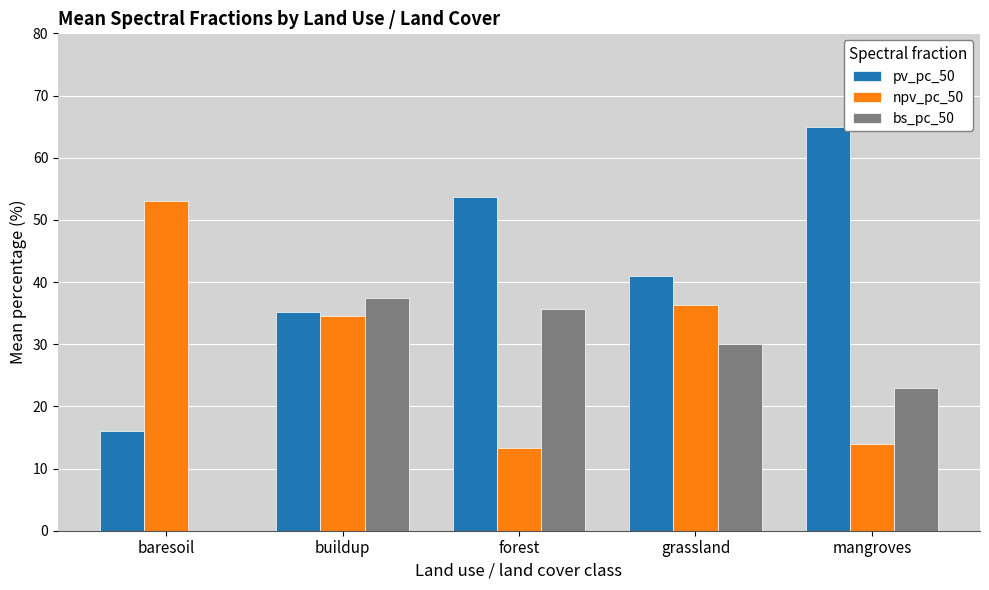

Reading left to right, extract all data points from this chart.

pv_pc_50: baresoil=16.0	buildup=35.1	forest=53.7	grassland=41.0	mangroves=65.0
npv_pc_50: baresoil=53.0	buildup=34.5	forest=13.3	grassland=36.3	mangroves=14.0
bs_pc_50: baresoil=0.0	buildup=37.5	forest=35.7	grassland=30.0	mangroves=23.0